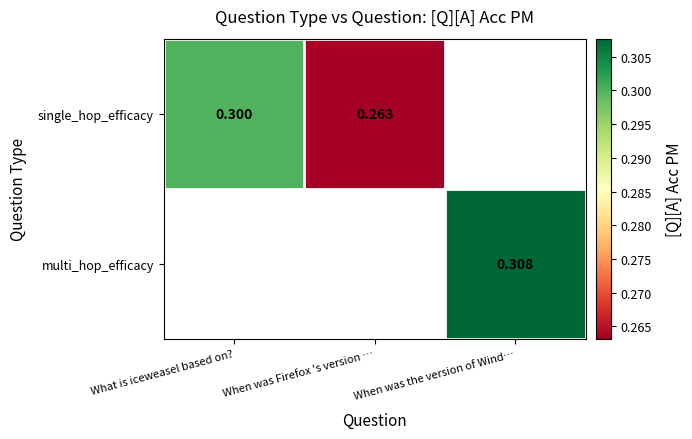

Which series has the widest spread of values?

single_hop_efficacy